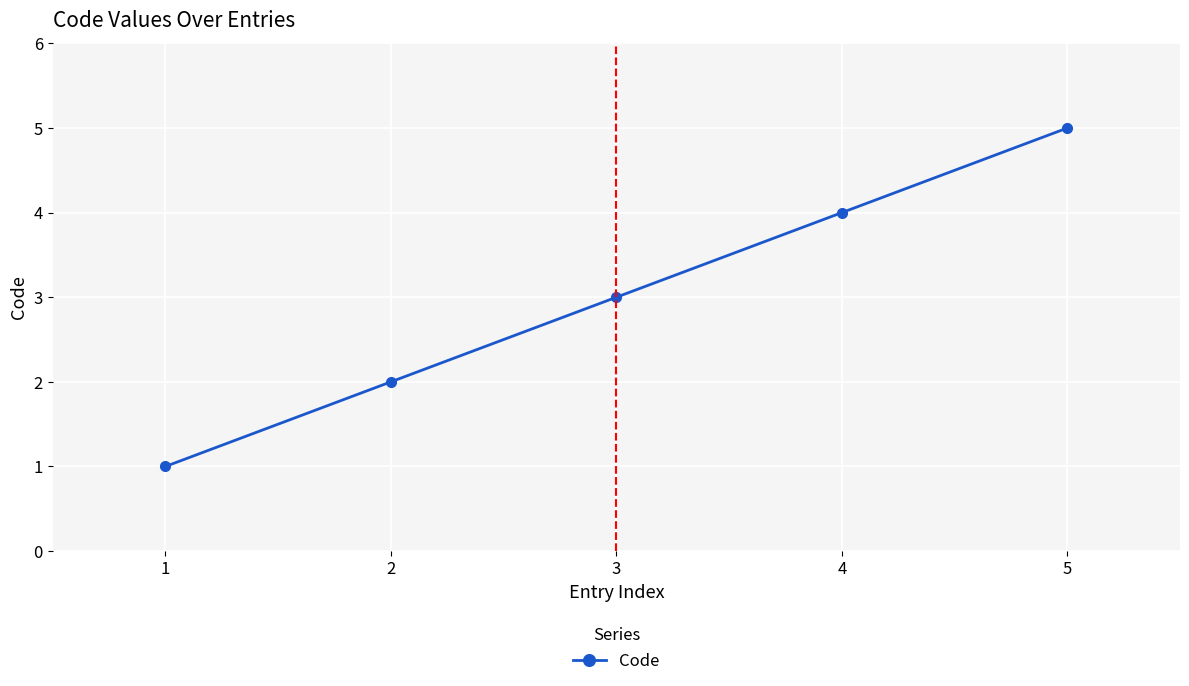

What is the greatest value displayed?

5